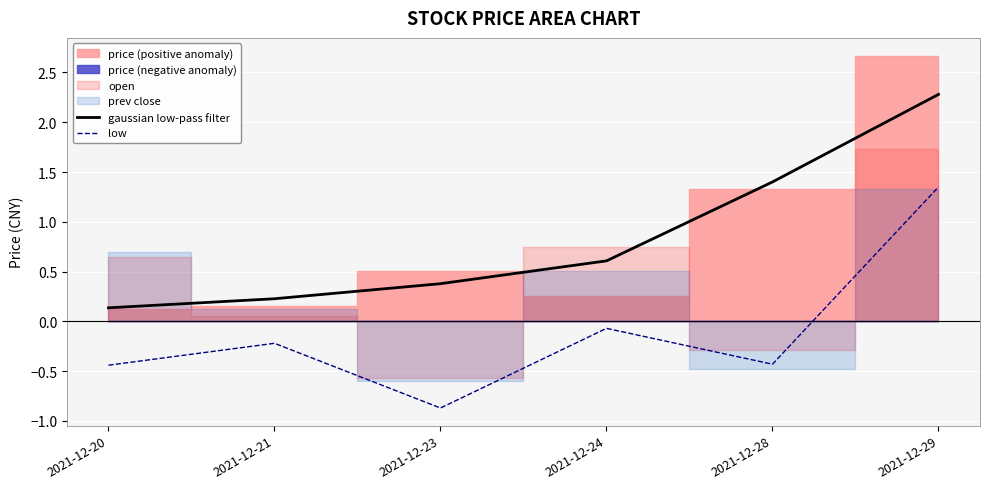

What is the difference between the maximum and minimum values in the low series?

2.2